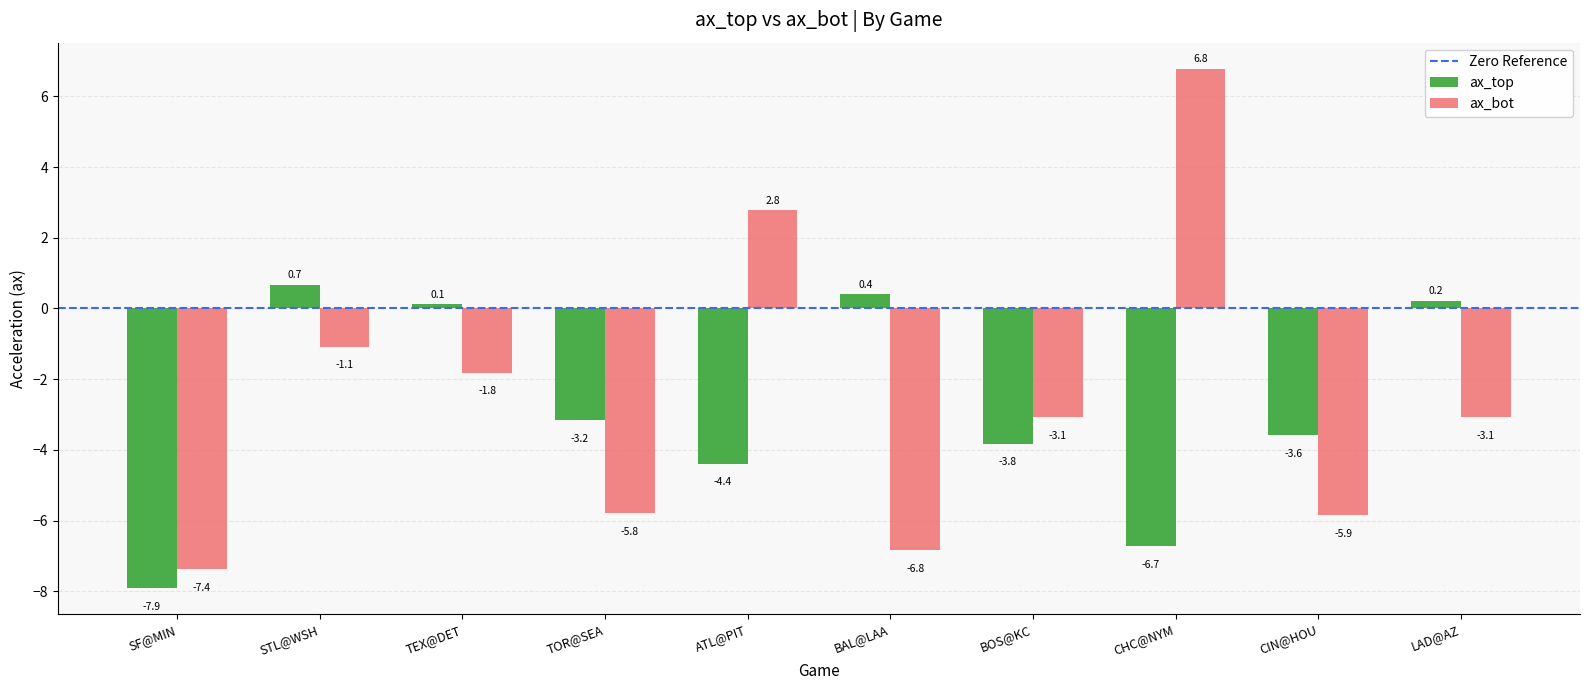

What is the smallest value displayed?

-7.9